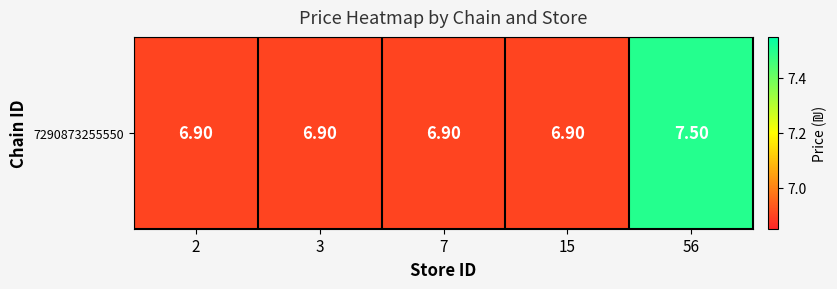

Rank the categories by value from lowest to highest.

2, 3, 7, 15, 56